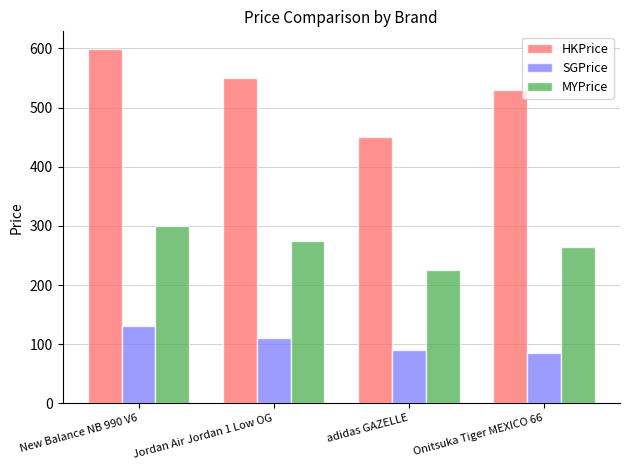

What is the sum of the SGPrice values at adidas GAZELLE and Jordan Air Jordan 1 Low OG?

200.0